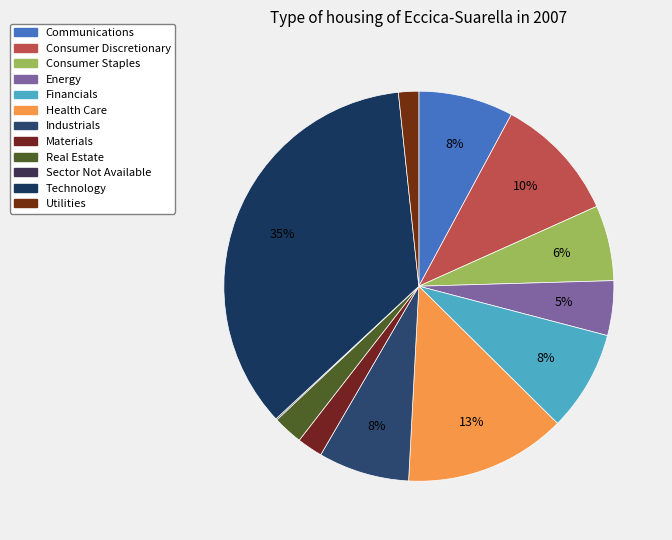

The Health Care slice represents 13% of the pie. True or false?

True